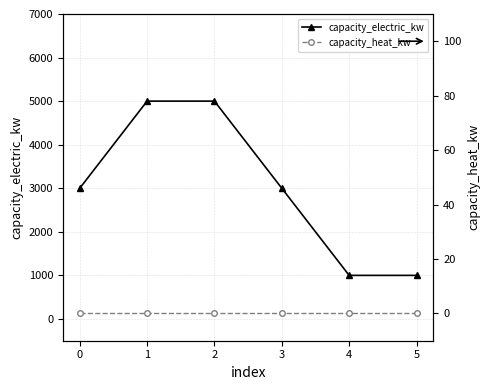

True or false: capacity_electric_kw has more than 1 interior local peaks.

False